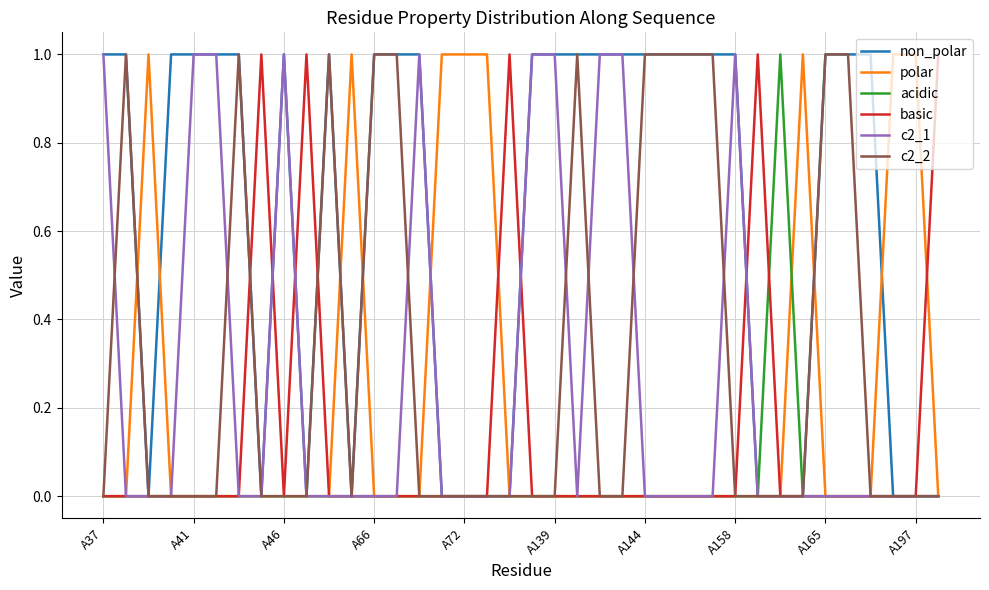

Which series has the largest total across all categories?

non_polar